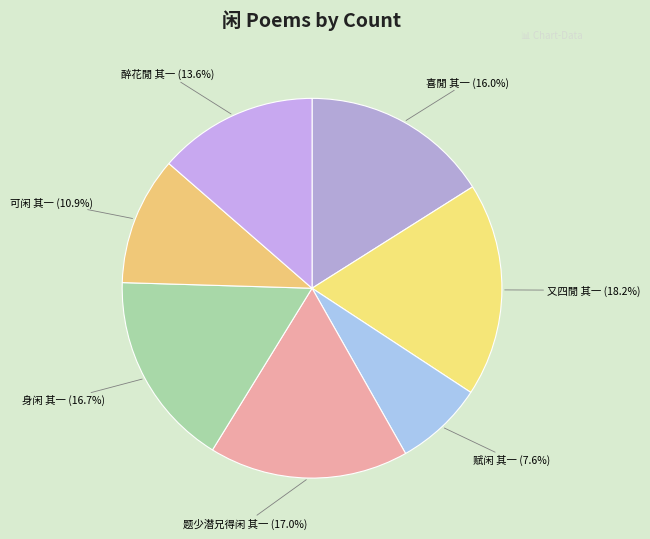

Does 又四閒 其一 represent more than half of the total?

No